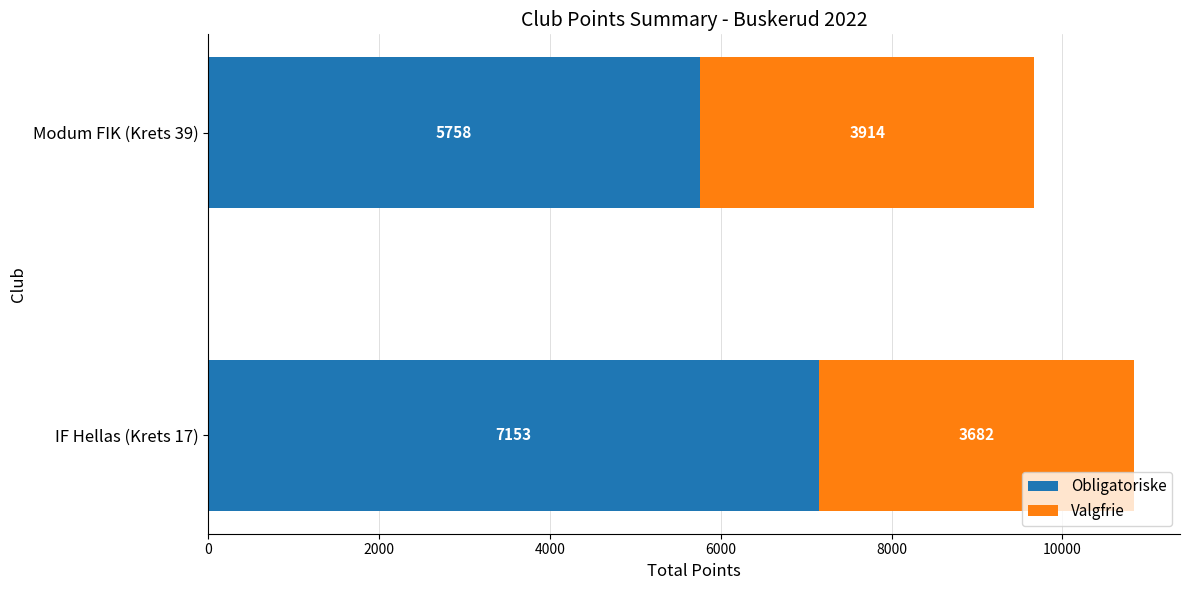

Is it true that Obligatoriske equals 7153 at IF Hellas (Krets 17)?

True